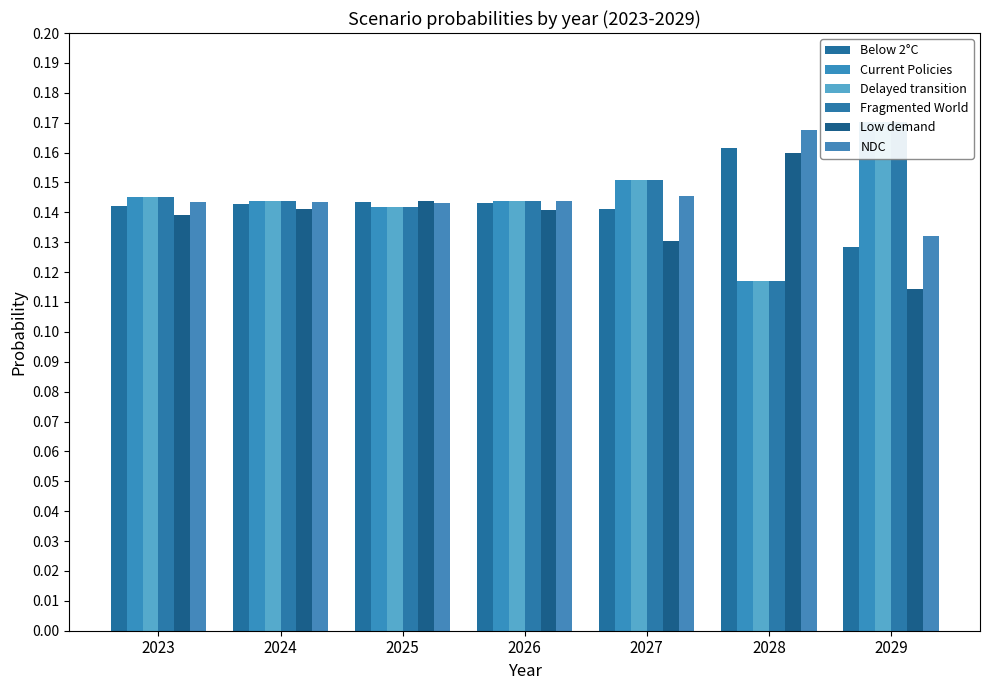

Which has a higher value, 2029 or 2028?

2028